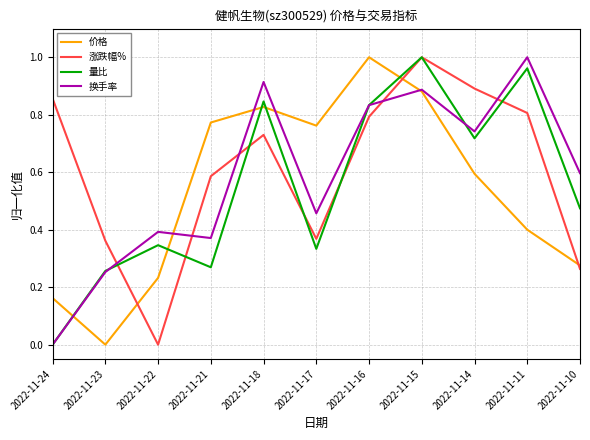

The 涨跌幅% series shows 1.4 at 2022-11-15. True or false?

False